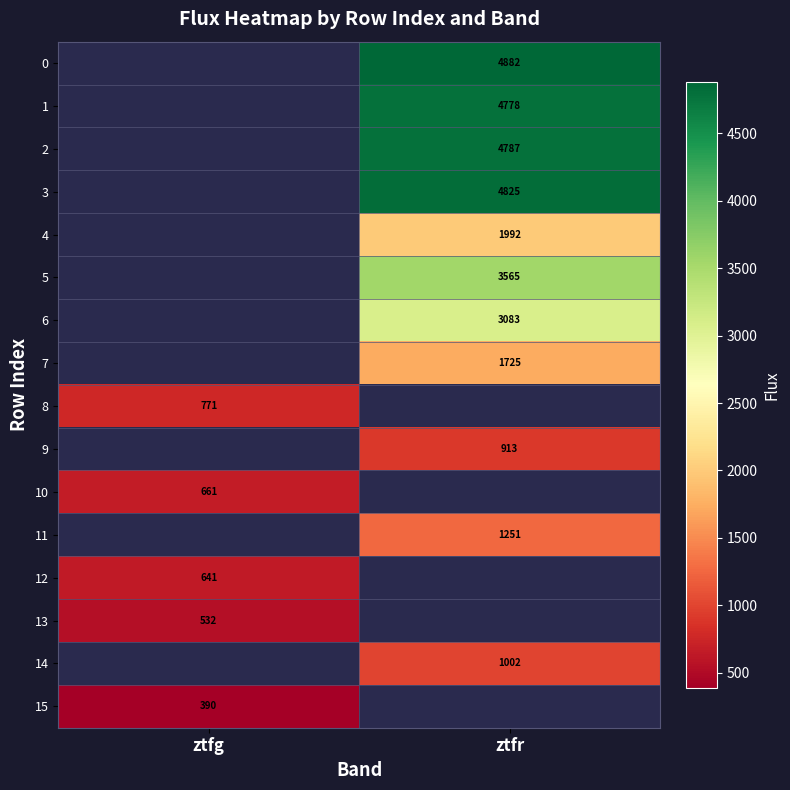

What is the greatest value displayed?

4882.5